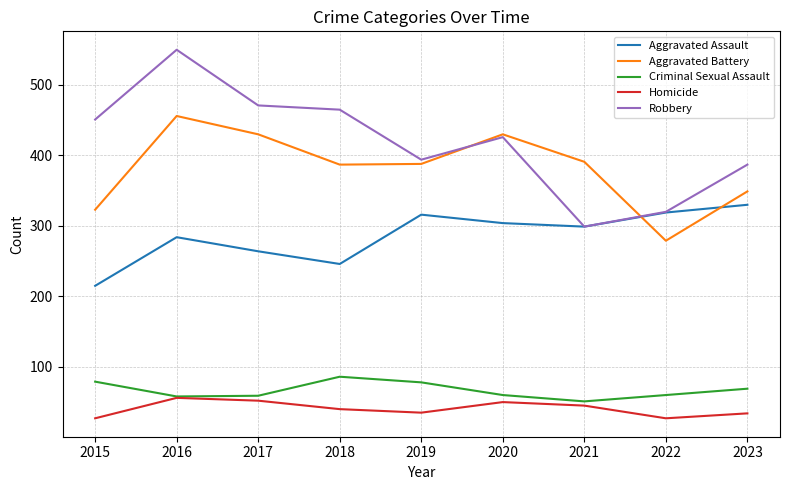

How many times do Aggravated Assault and Aggravated Battery cross each other?

2